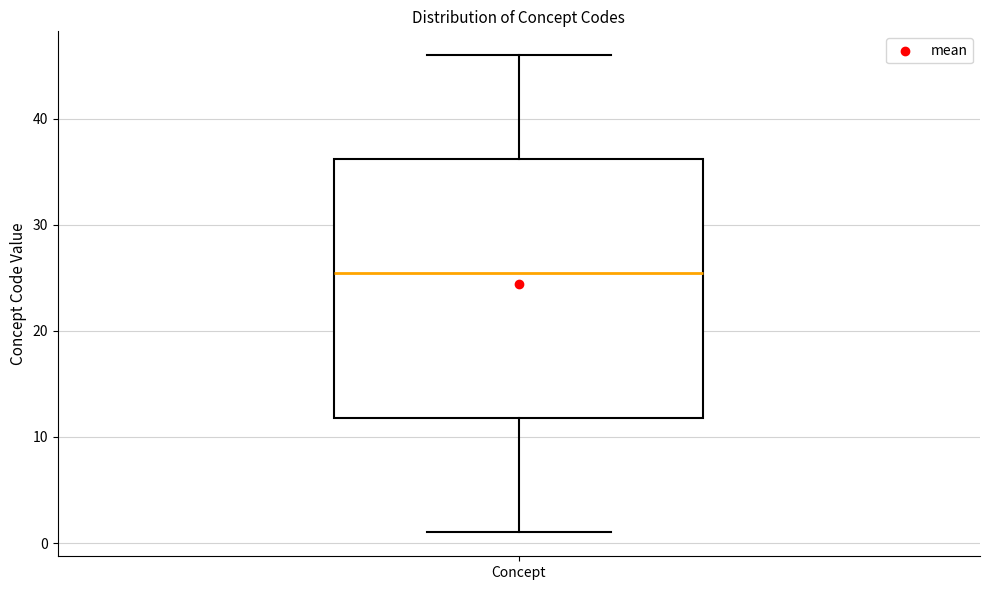

Where does the lower whisker of the box for Concept end on the y-axis? The values are not printed on the chart, so give them approximately, as read against the axis.

1